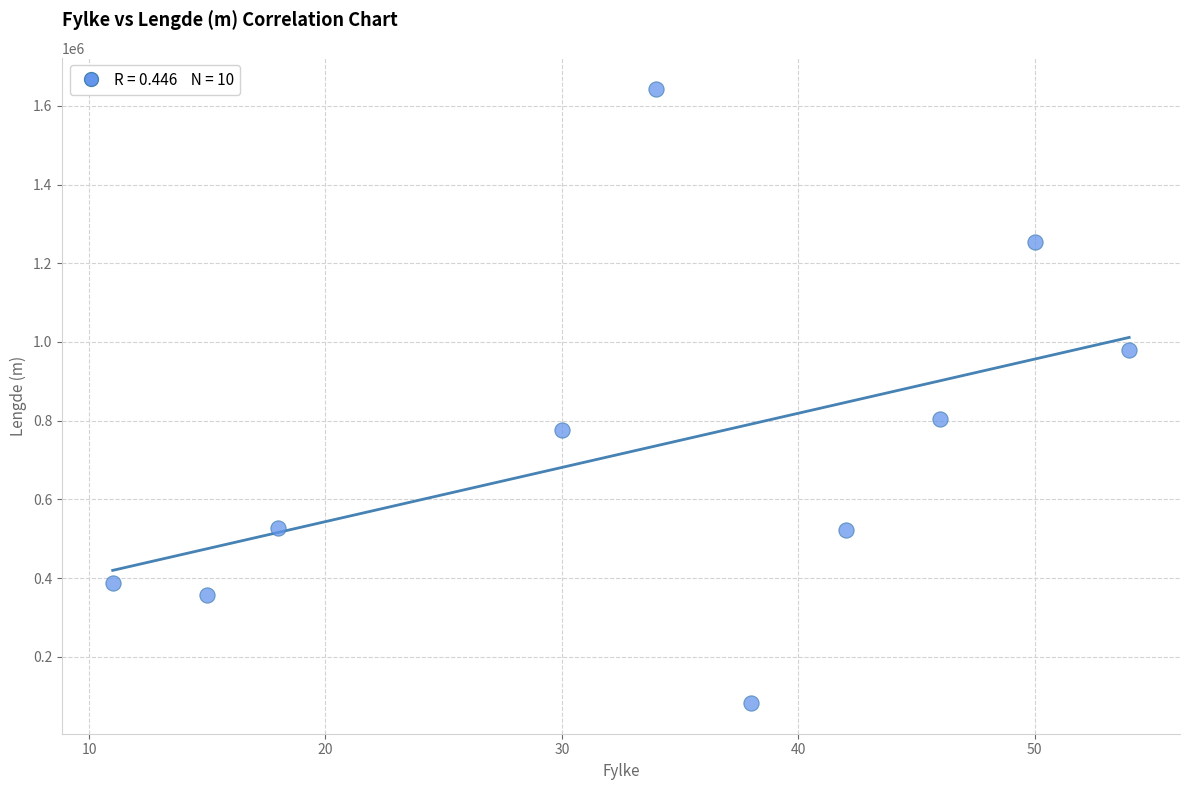

What Y value in the scatter plot is closest to 863295?

805023